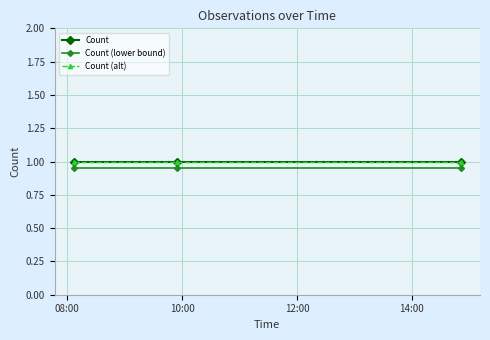

What is the label of the 2nd point from the right?

10:00